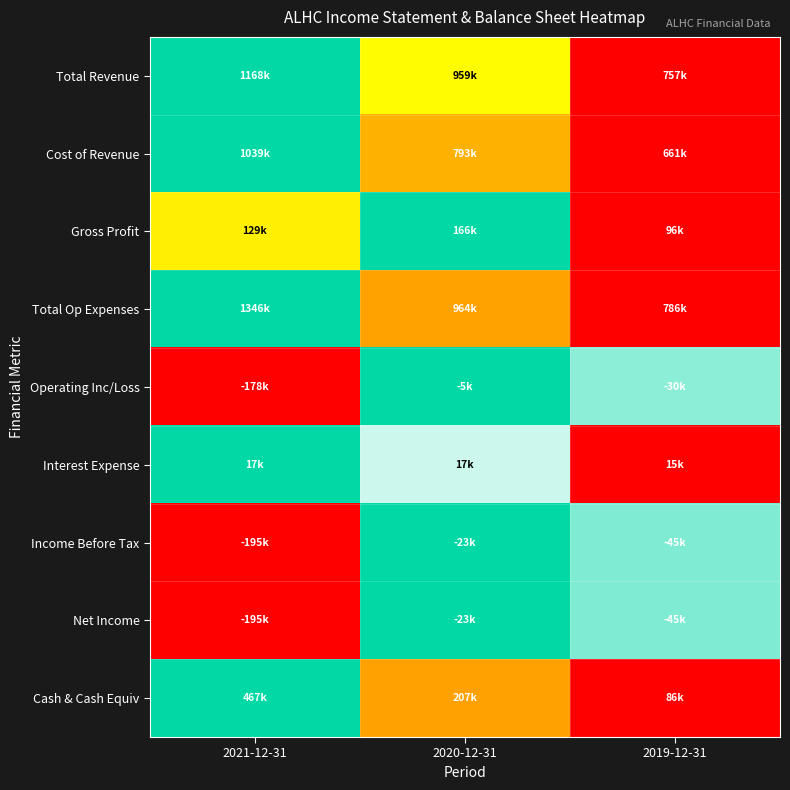

At how many categories does at least one series exceed 0?

3